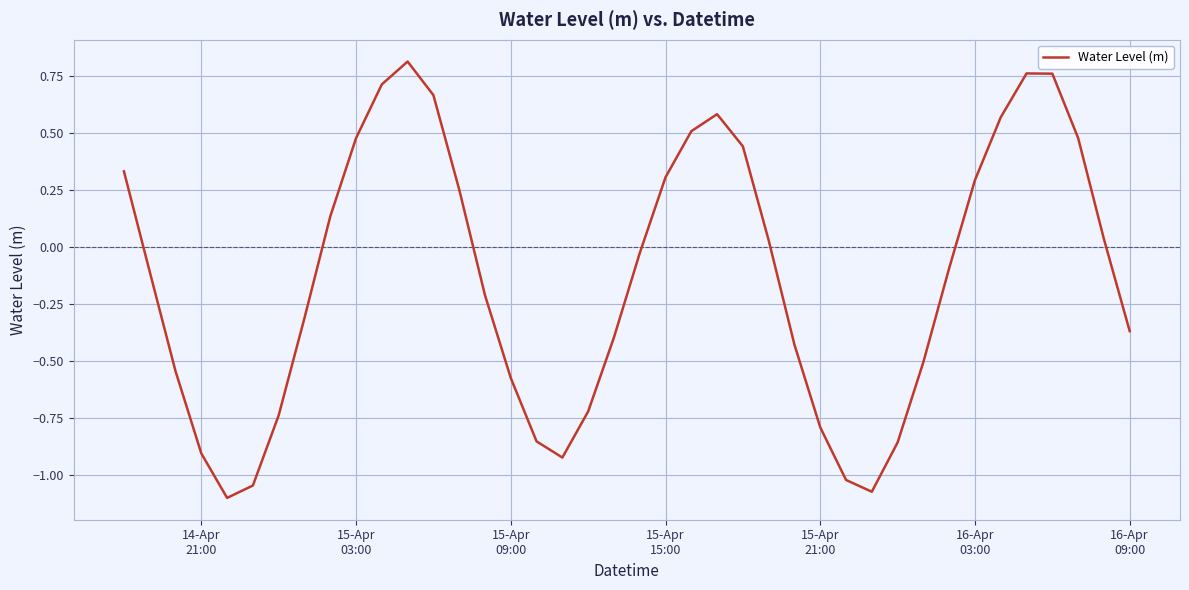

What is the difference between the maximum and minimum values?

1.9